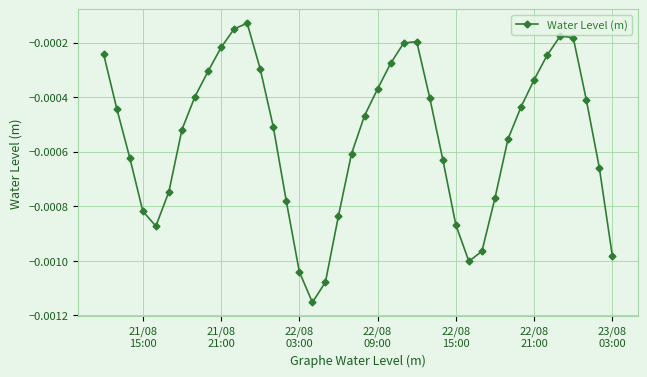

True or false: there are more than 2 points higher than both neighbors.

True